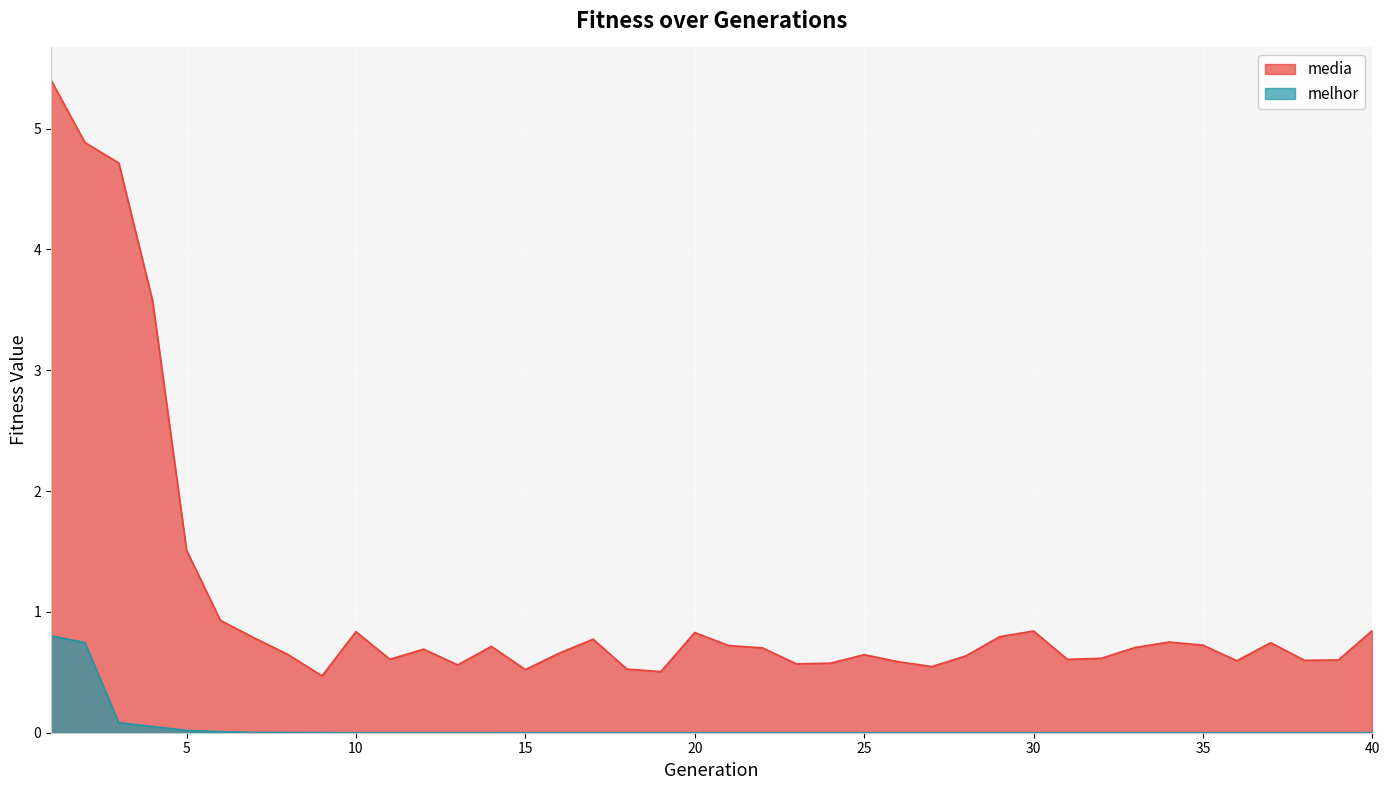

True or false: media and melhor cross at least once.

False